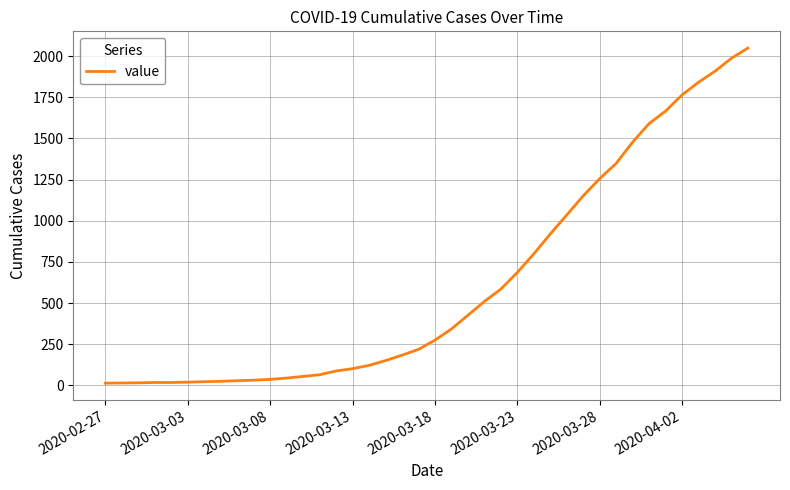

What is the difference between the maximum and minimum values?

2036